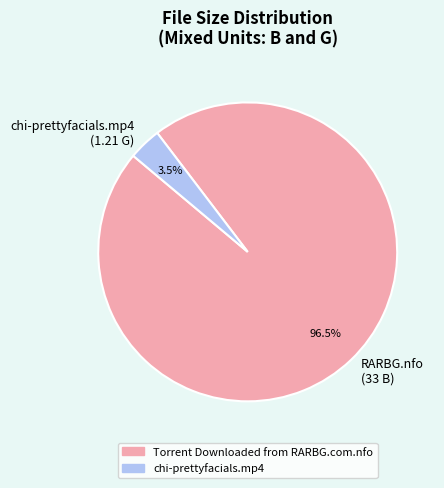

Does any single category account for the majority?

Yes